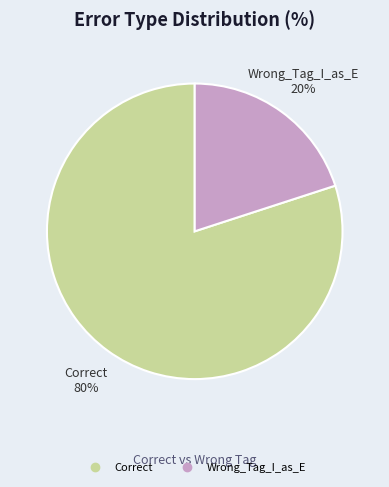

To the nearest percent, what portion does Correct represent?

80%